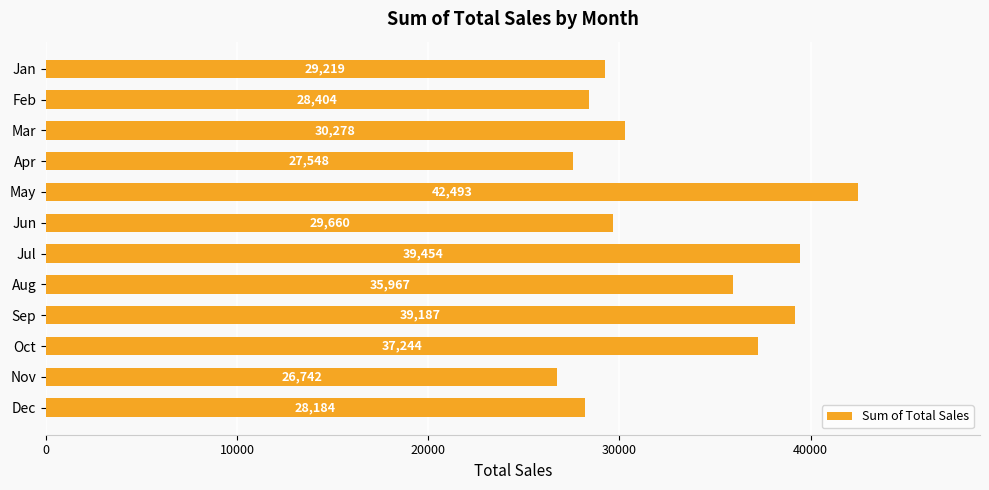

Rank the categories by value from highest to lowest.

May, Jul, Sep, Oct, Aug, Mar, Jun, Jan, Feb, Dec, Apr, Nov